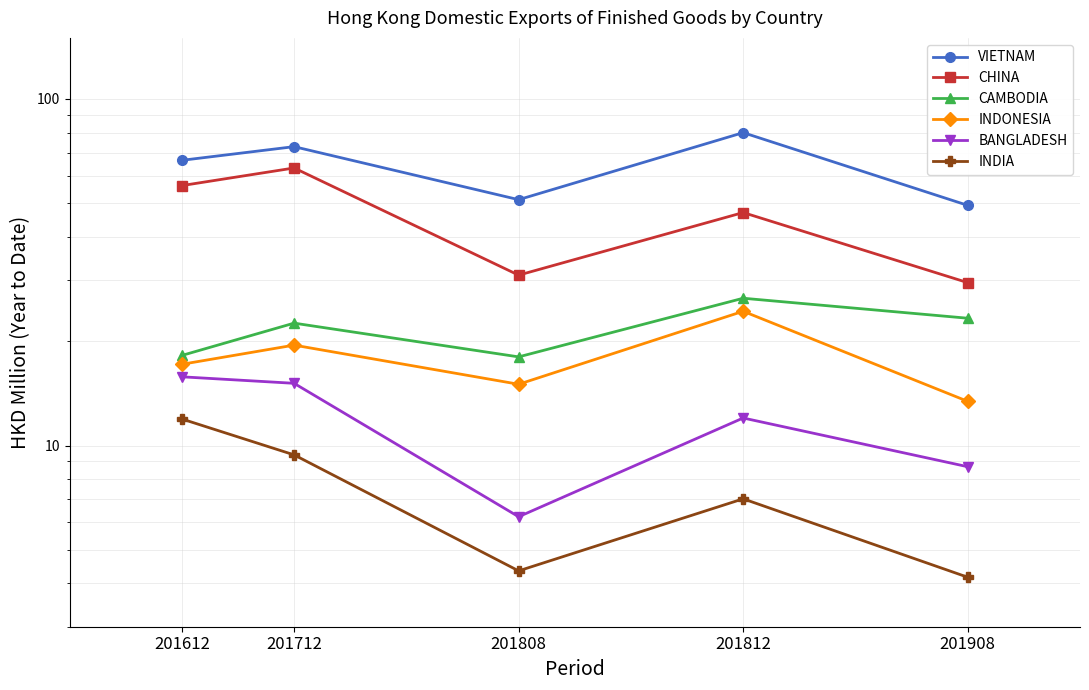

Reading left to right, what are all the values shown in this chart?

VIETNAM: 66.5	72.8	51.2	79.9	49.3
CHINA: 56.2	63.2	31.0	47.0	29.5
CAMBODIA: 18.2	22.5	18.0	26.6	23.3
INDONESIA: 17.2	19.5	15.0	24.4	13.4
BANGLADESH: 15.8	15.1	6.2	12.0	8.7
INDIA: 11.9	9.4	4.3	7.0	4.2